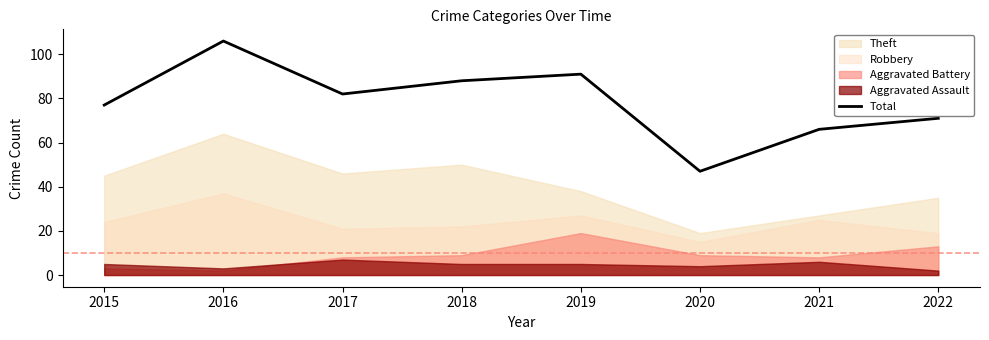

What is the difference between the second highest and minimum values?

44